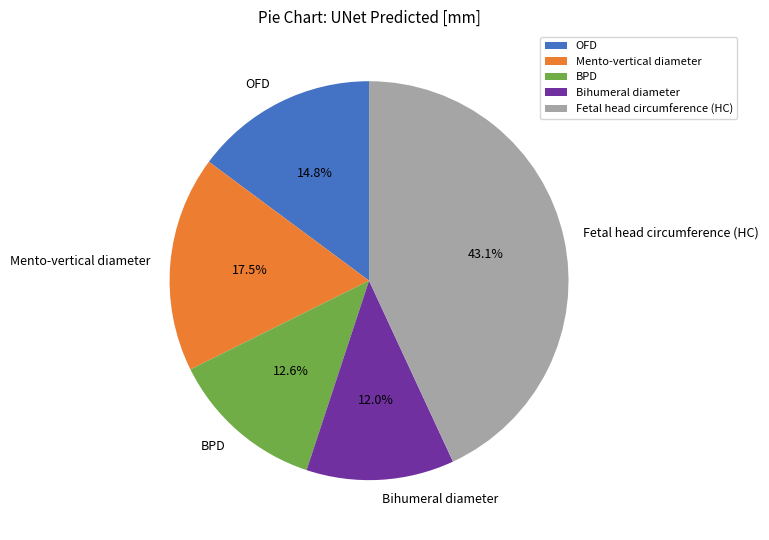

Is it true that OFD is 15% of the pie?

True